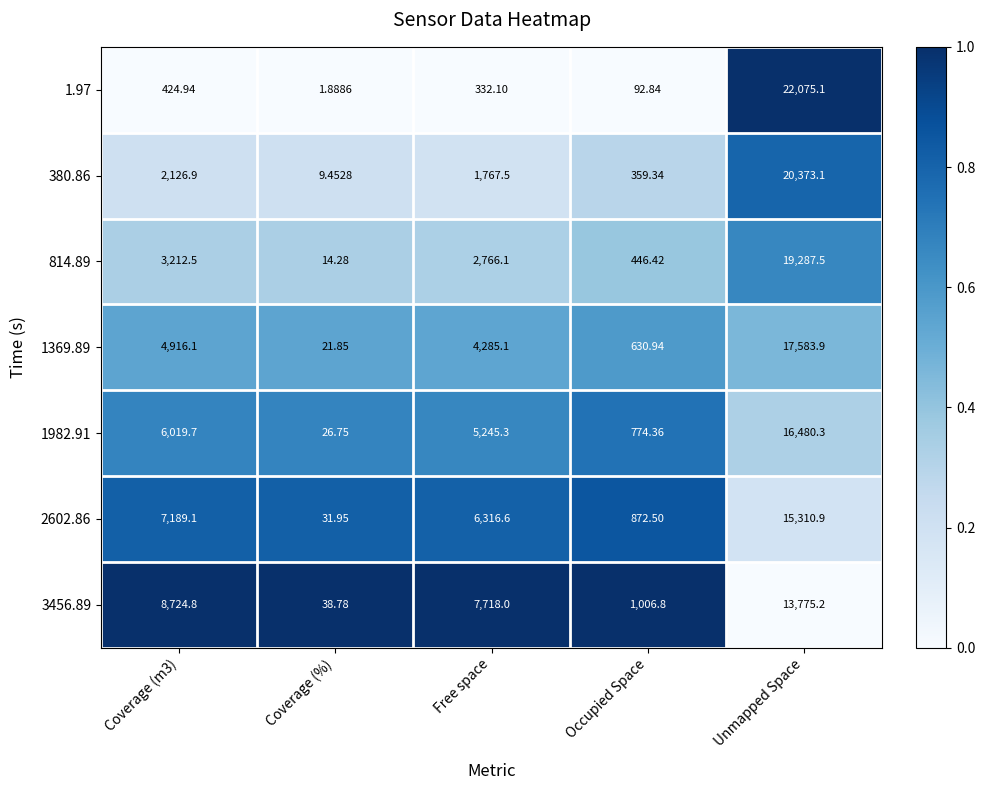

At which category does the chart reach its peak across all series?

Unmapped Space